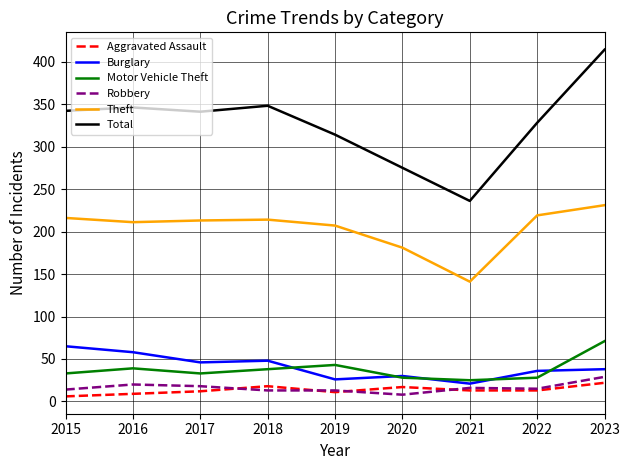

At which label does Theft reach its peak?

2023